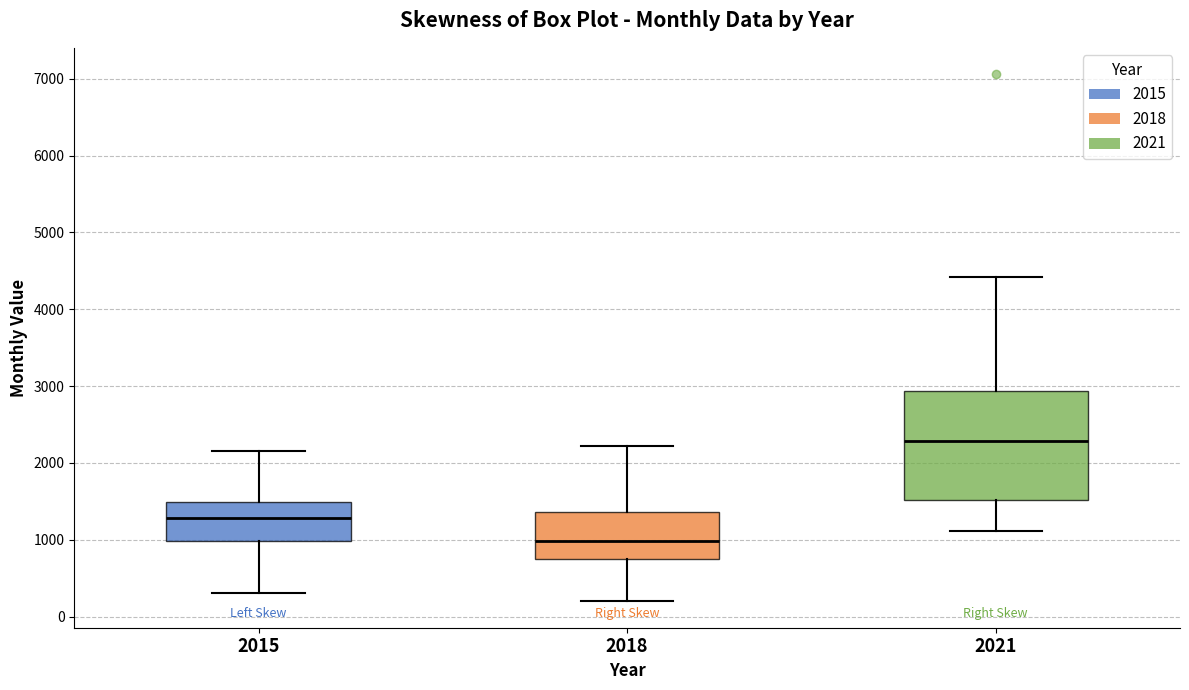

Reading left to right, transcribe this box plot: for each box, give where its median line is, the range the box spans, and where its two whiskers end, as read against the y-axis. The values are not printed on the chart, so give them approximately, as read against the axis.

2015: median 1300, box 1000 to 1500, whiskers 300 to 2200
2018: median 1000, box 700 to 1400, whiskers 200 to 2200
2021: median 2300, box 1500 to 2900, whiskers 1100 to 4400